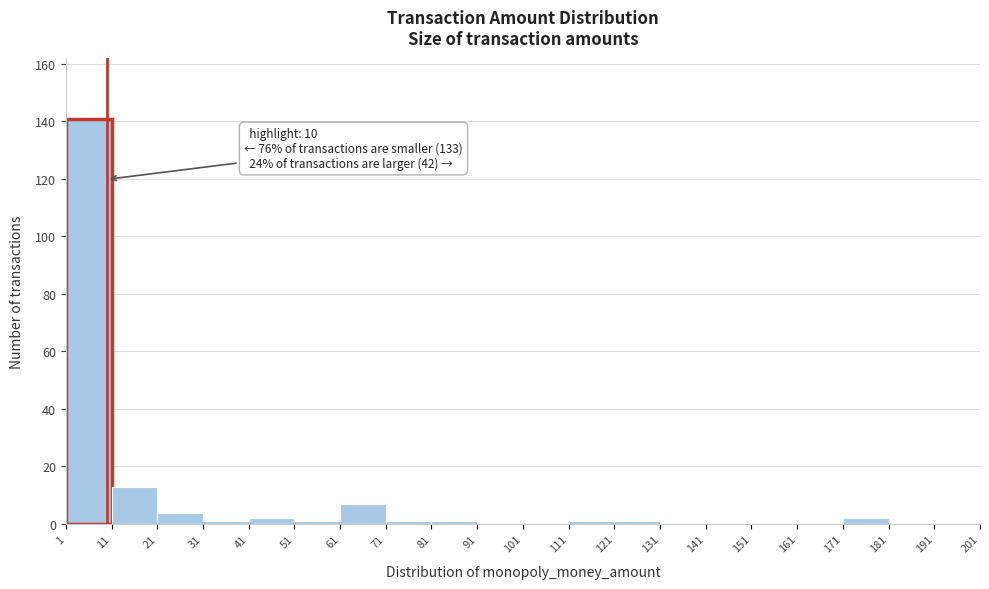

Over which range of the x-axis is the bar tallest?

1 to 11